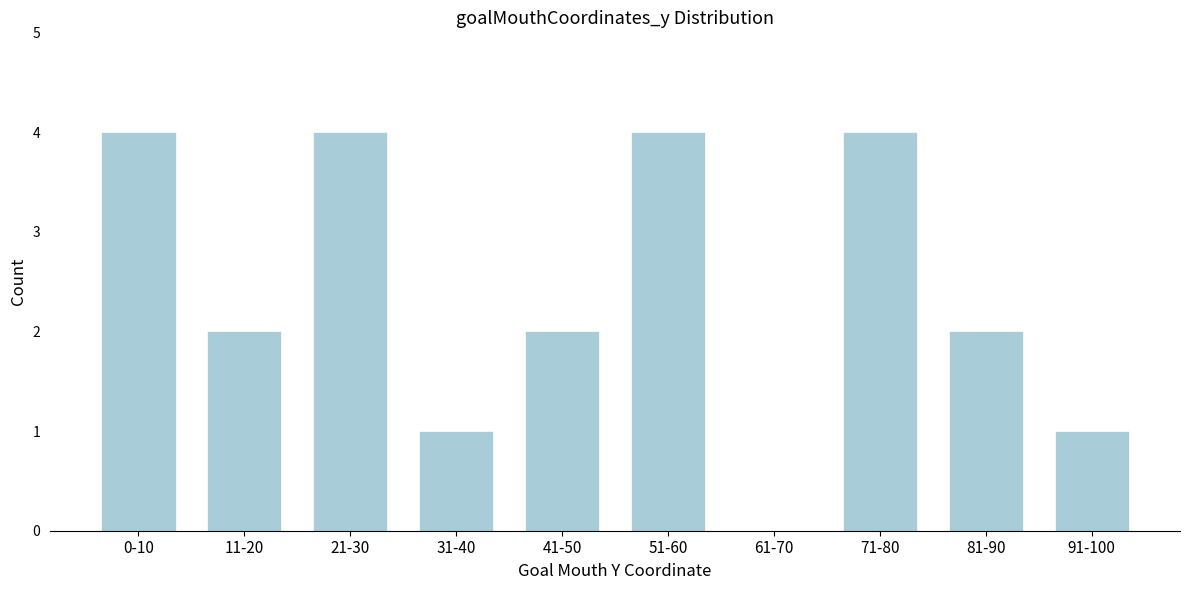

Reading left to right, transcribe all the data shown in this chart.

0-10=4	11-20=2	21-30=4	31-40=1	41-50=2	51-60=4	61-70=0	71-80=4	81-90=2	91-100=1